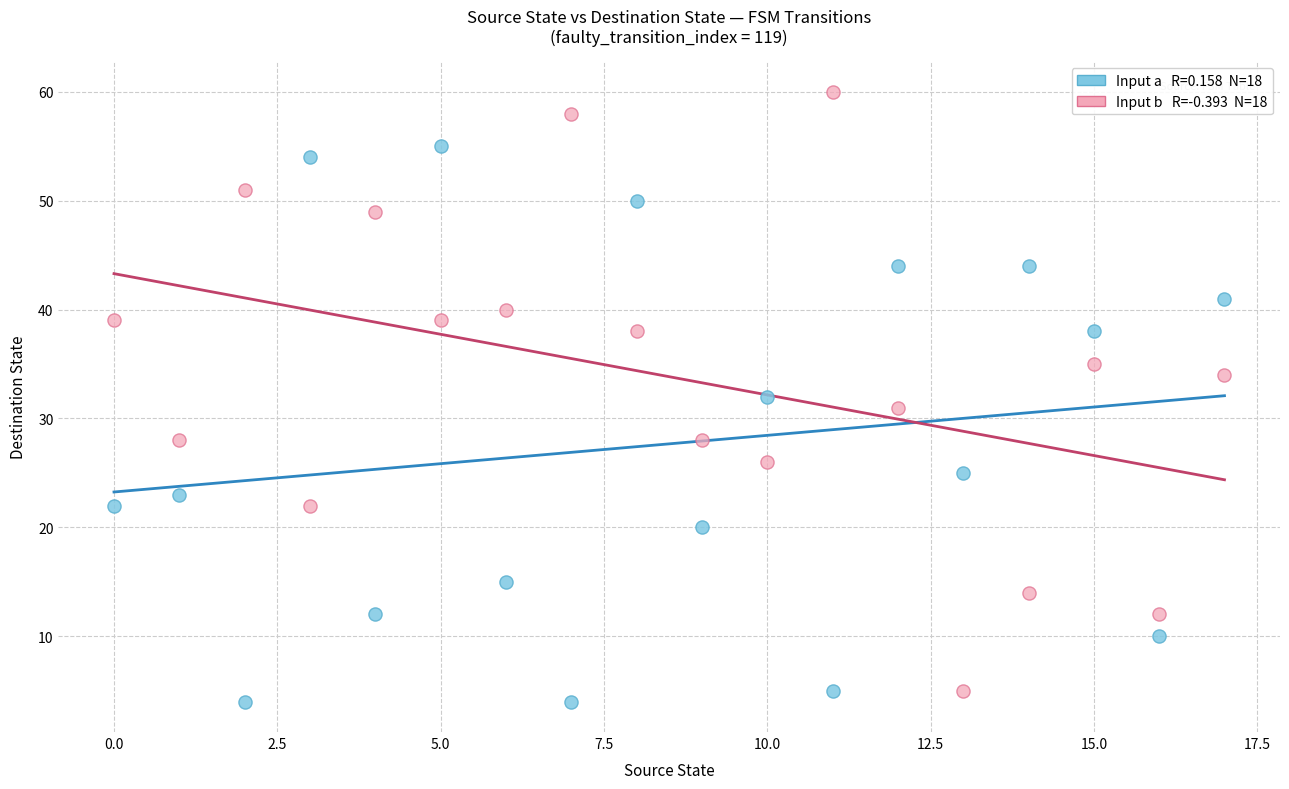

Across all data points, what is the range of Y values (max minus min)?

56